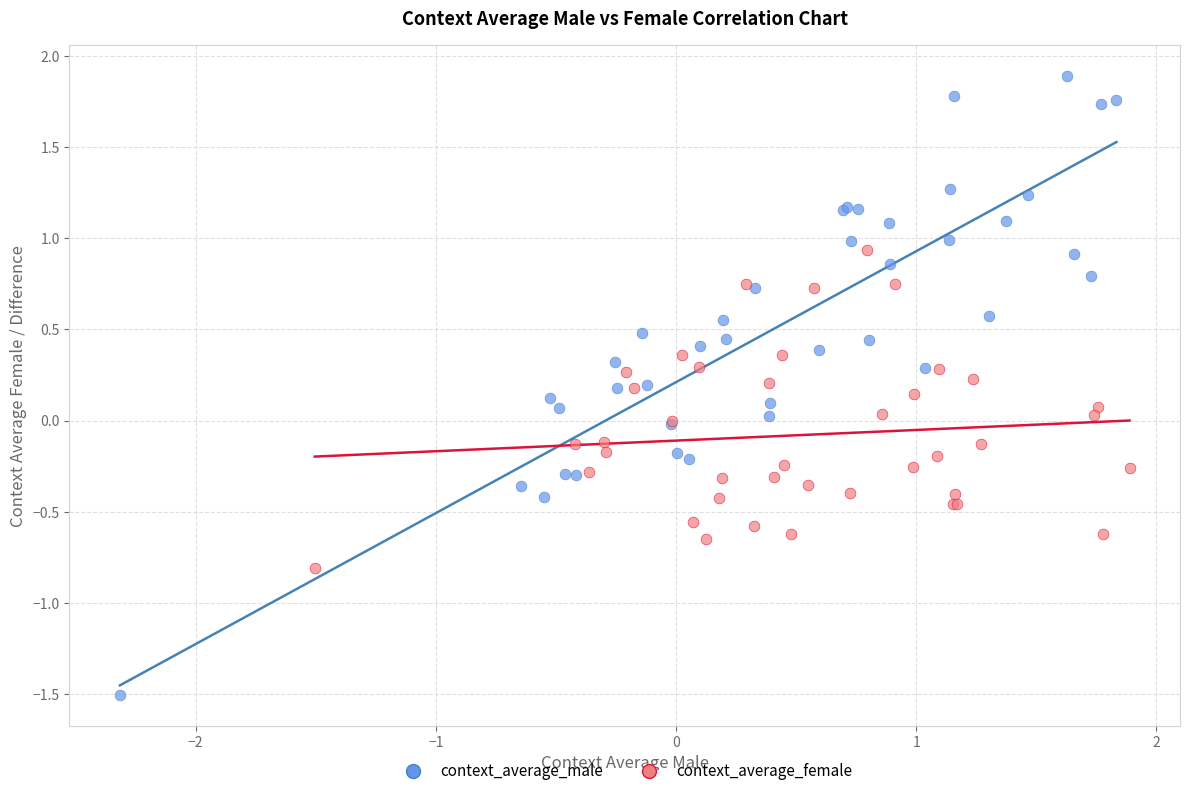

Which series has the largest Y range (max minus min)?

context_average_male